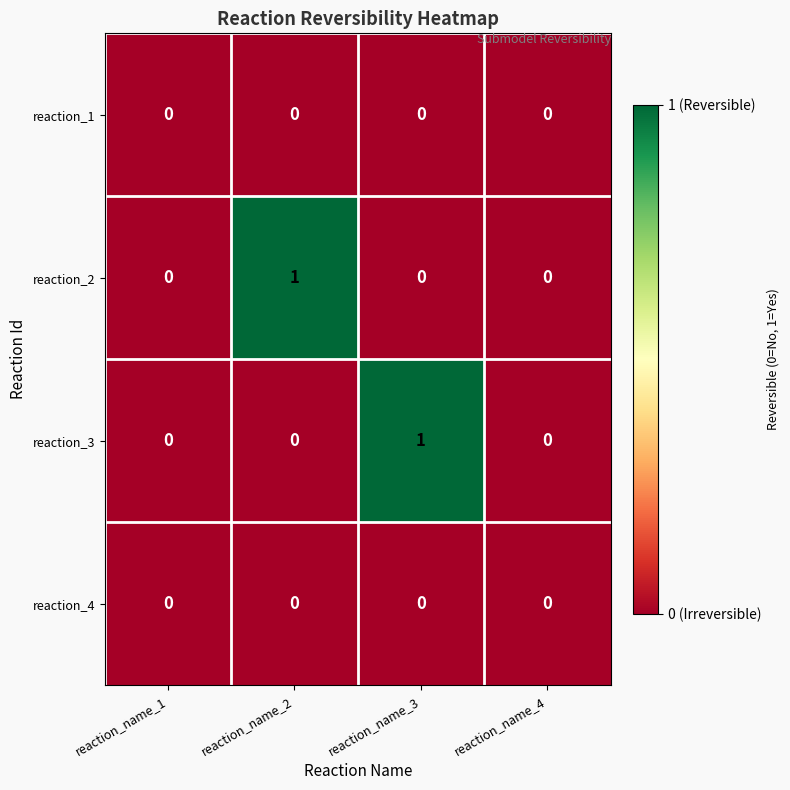

Reading left to right, what are all the values shown in this chart?

reaction_1: 0	0	0	0
reaction_2: 0	1	0	0
reaction_3: 0	0	1	0
reaction_4: 0	0	0	0